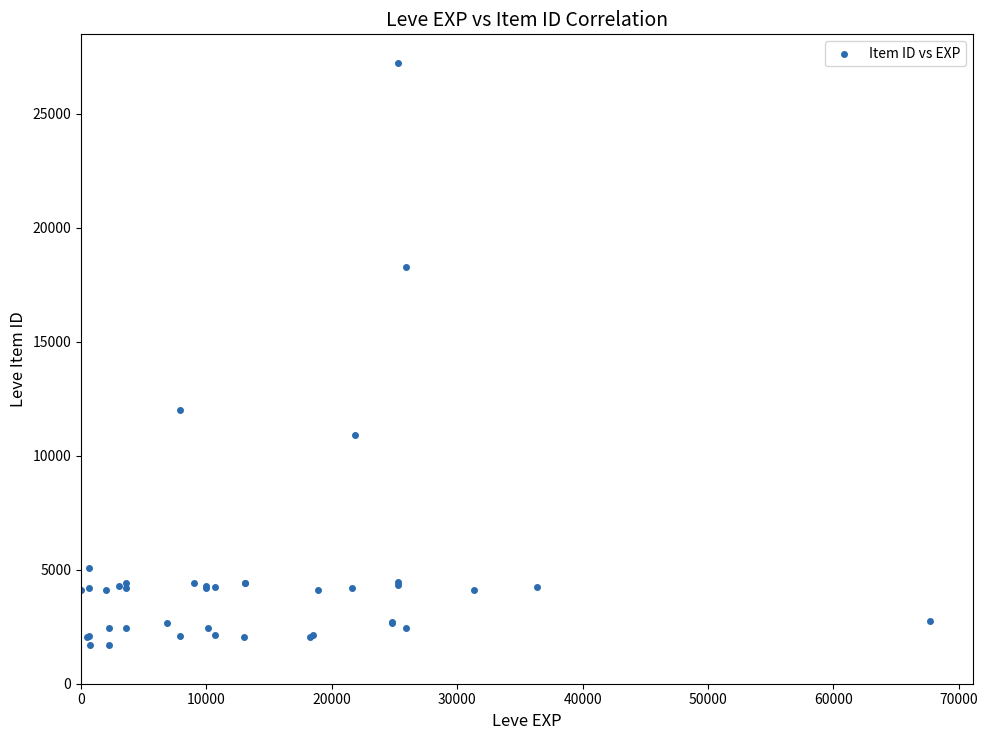

What Y value in the scatter plot is closest to 14448?

12018